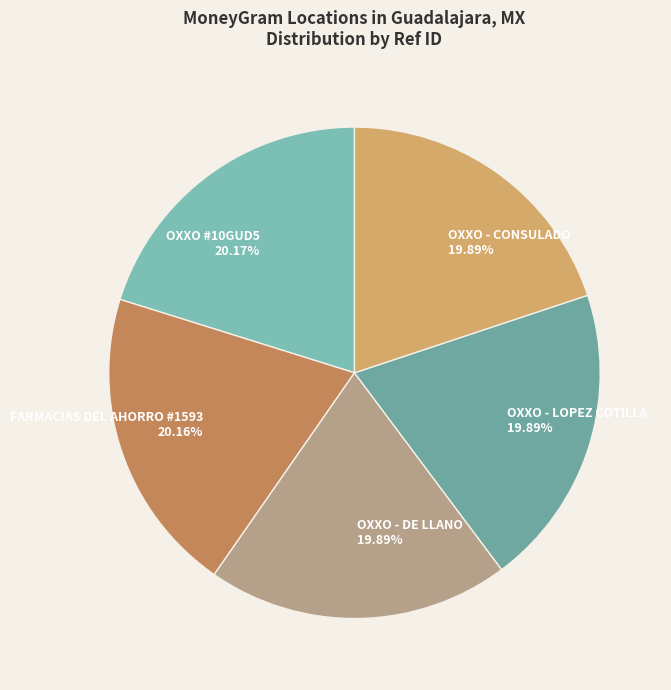

Approximately how many times larger is the value at OXXO - DE LLANO compared to OXXO - LOPEZ COTILLA?

1.0